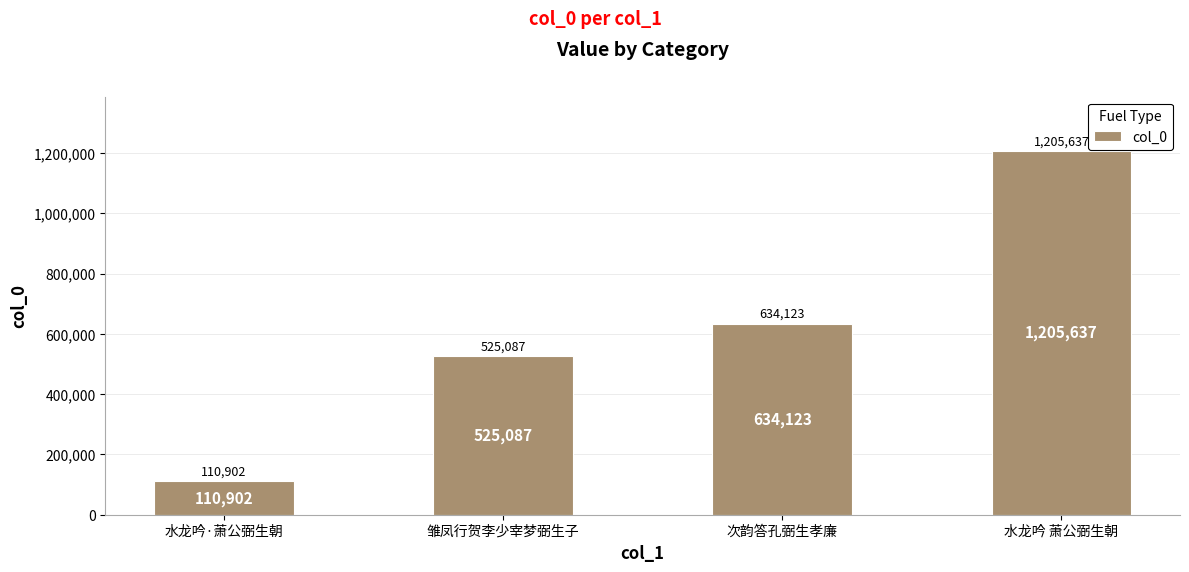

What is the difference between the values at 次韵答孔弼生孝廉 and 水龙吟·萧公弼生朝?

523221